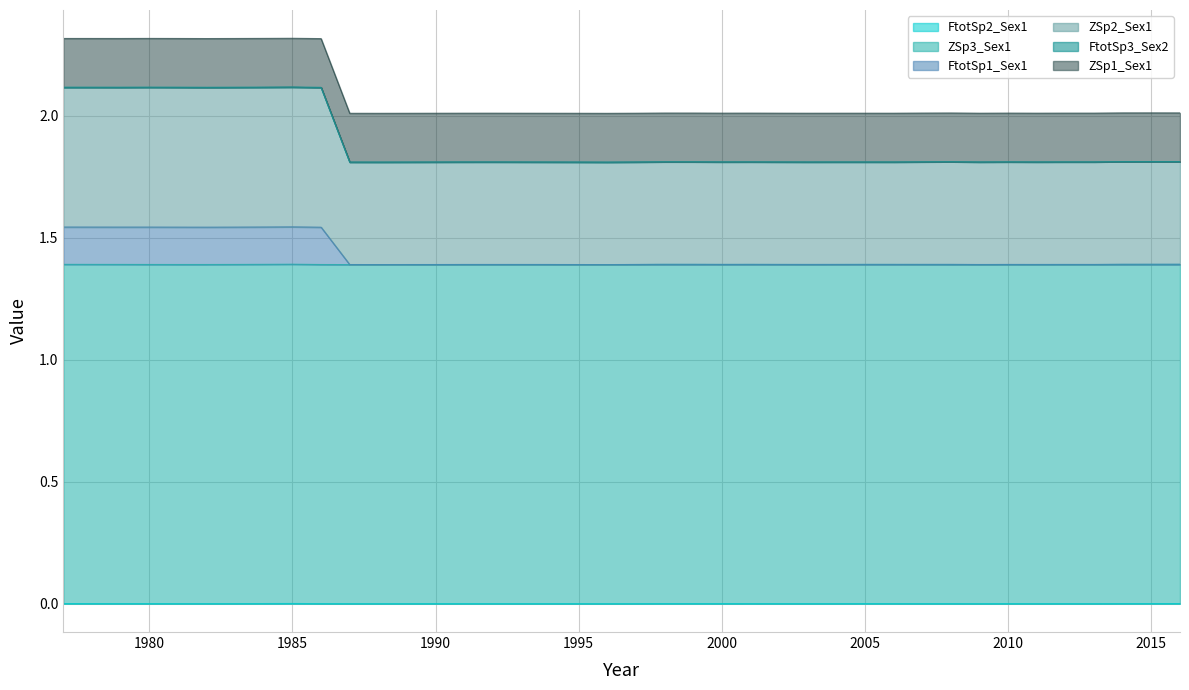

The FtotSp2_Sex1 series shows 1.4 at 2013. True or false?

True